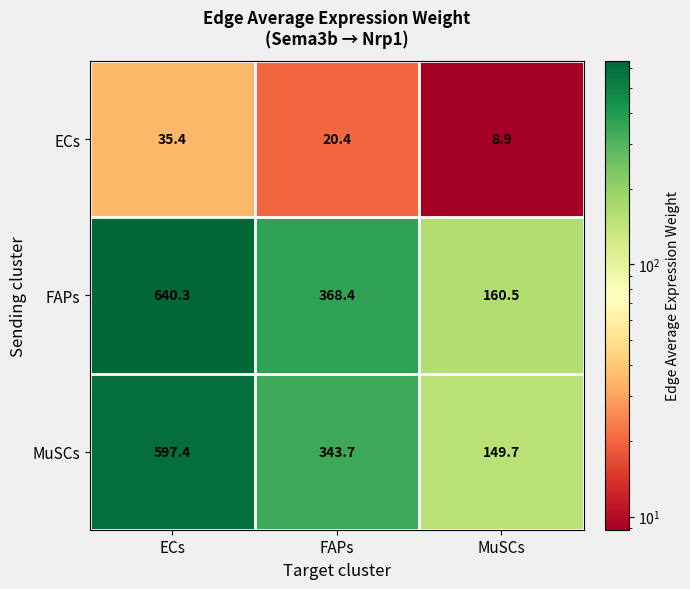

Where does the ECs series first go above 20?

ECs